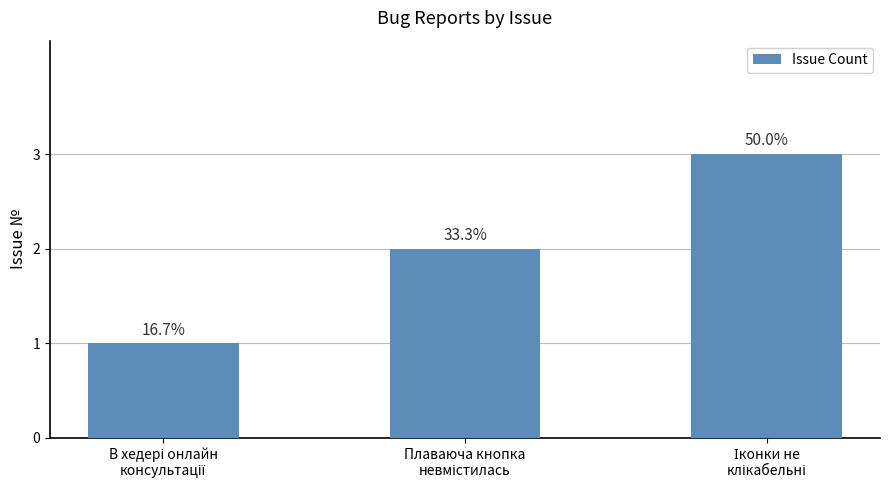

What is the value of the 2nd bar from the left?

2